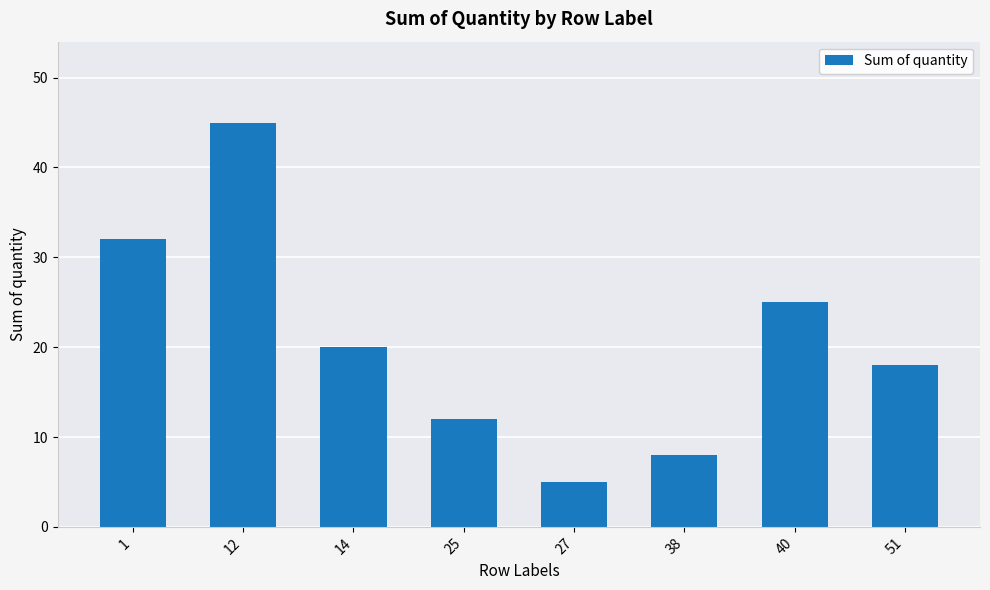

How many categories are shown in the chart?

8